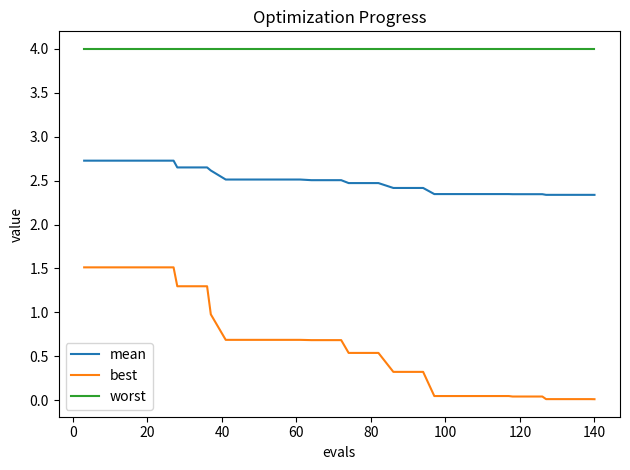

Rank the series by their average value, from lowest to highest.

best, mean, worst